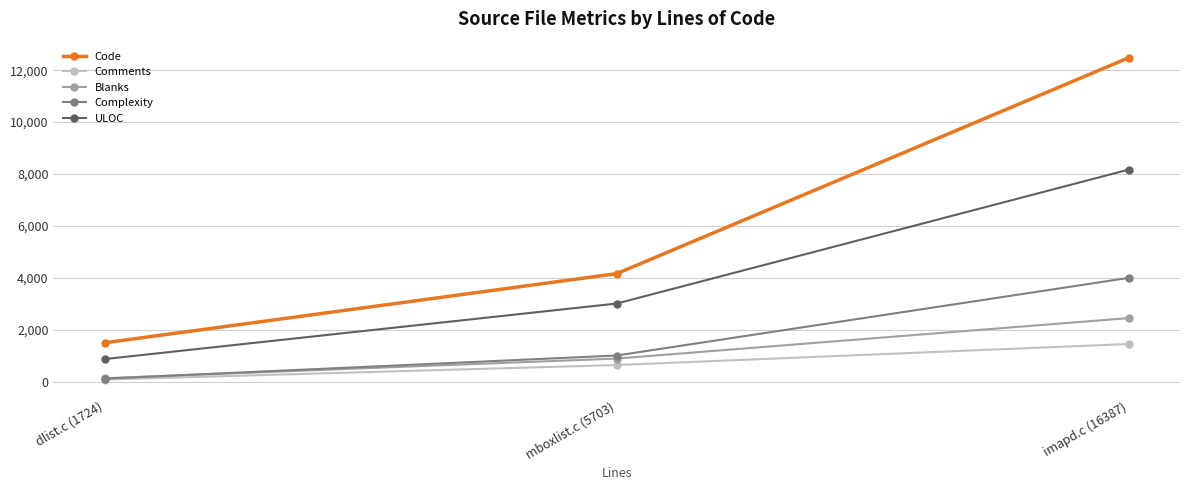

At which category is the sum across all series the highest?

imapd.c (16387)